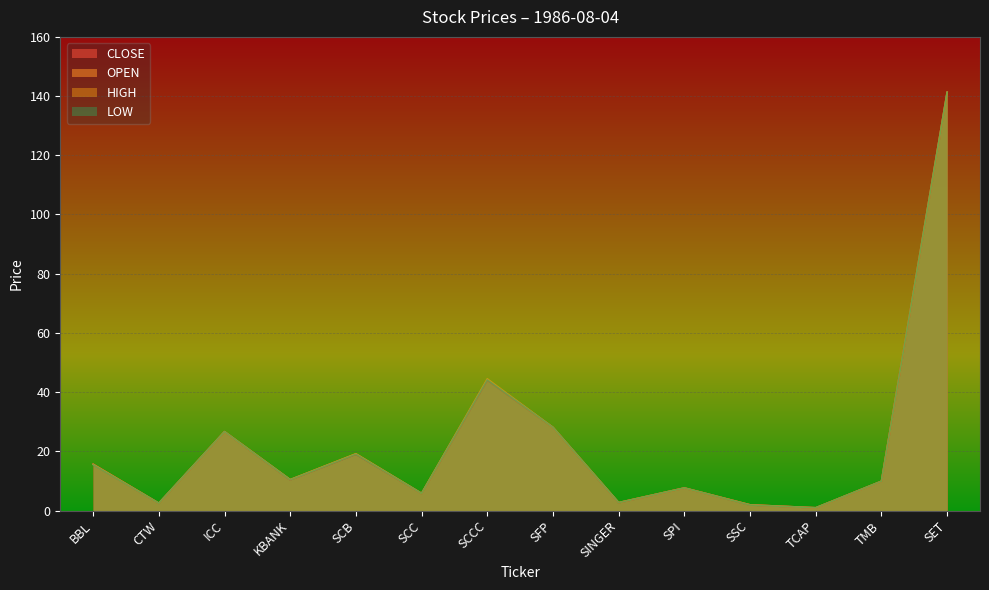

What is the approximate value of LOW at ICC?

26.6